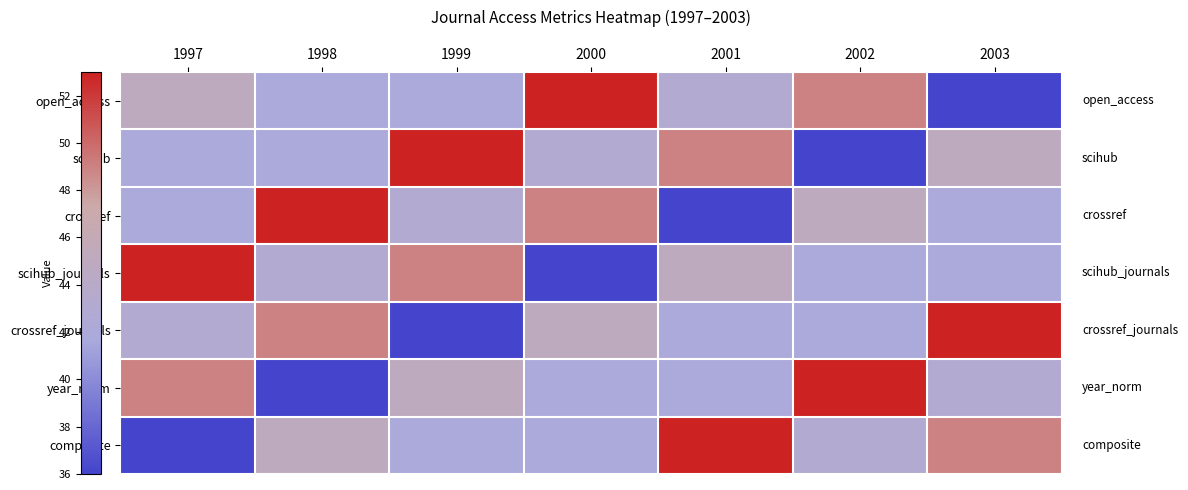

Which series has the widest spread of values?

open_access